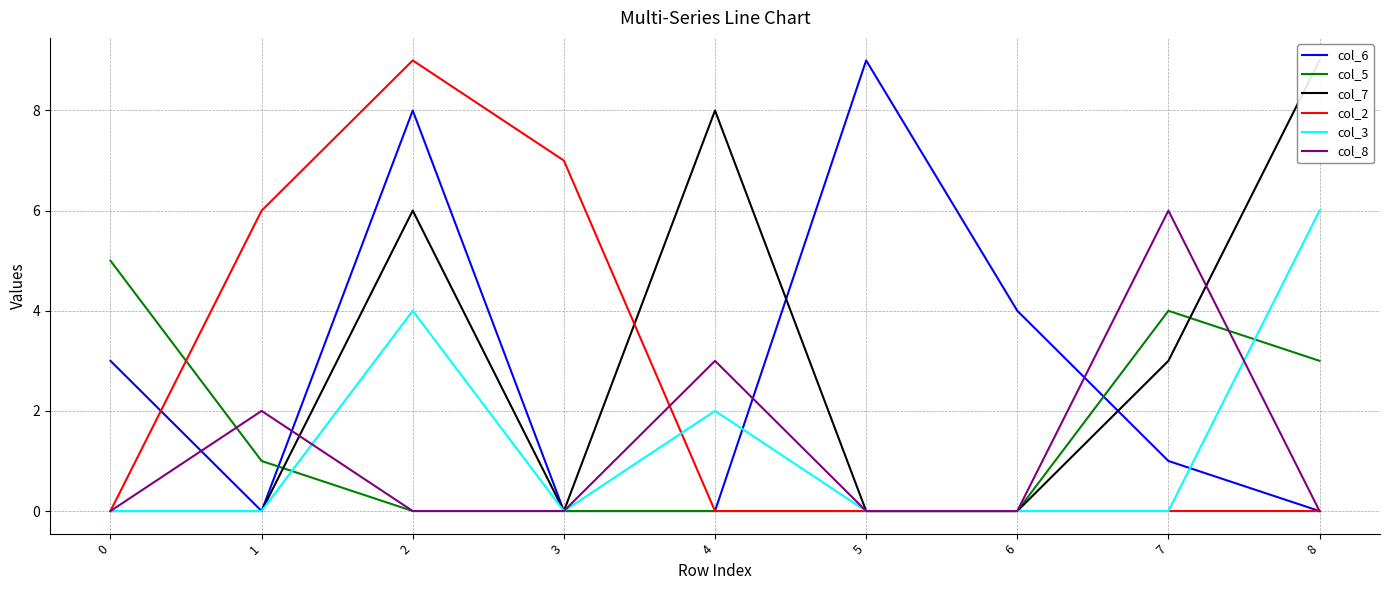

Which category has the highest value in the col_2 series?

2